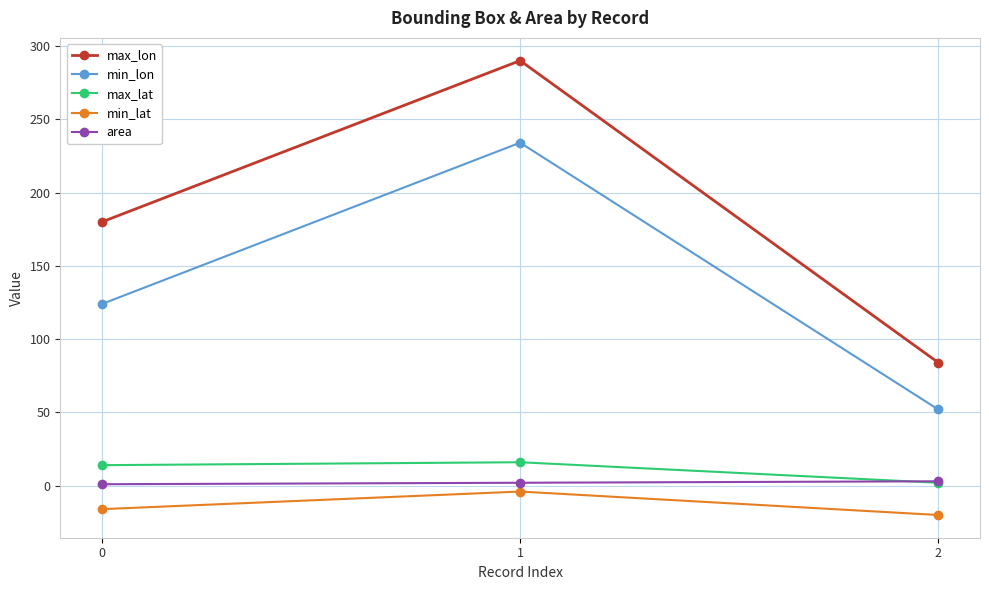

What is the difference between the highest and lowest values at 1?

294